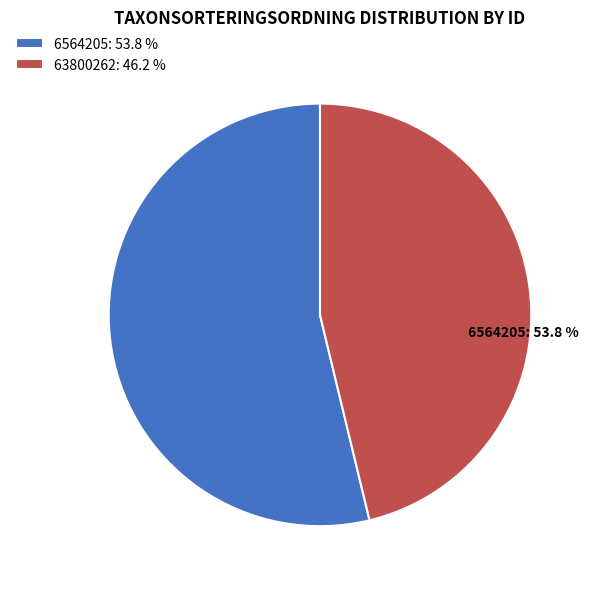

To the nearest percent, what is the difference between the largest and smallest slice percentages?

8%